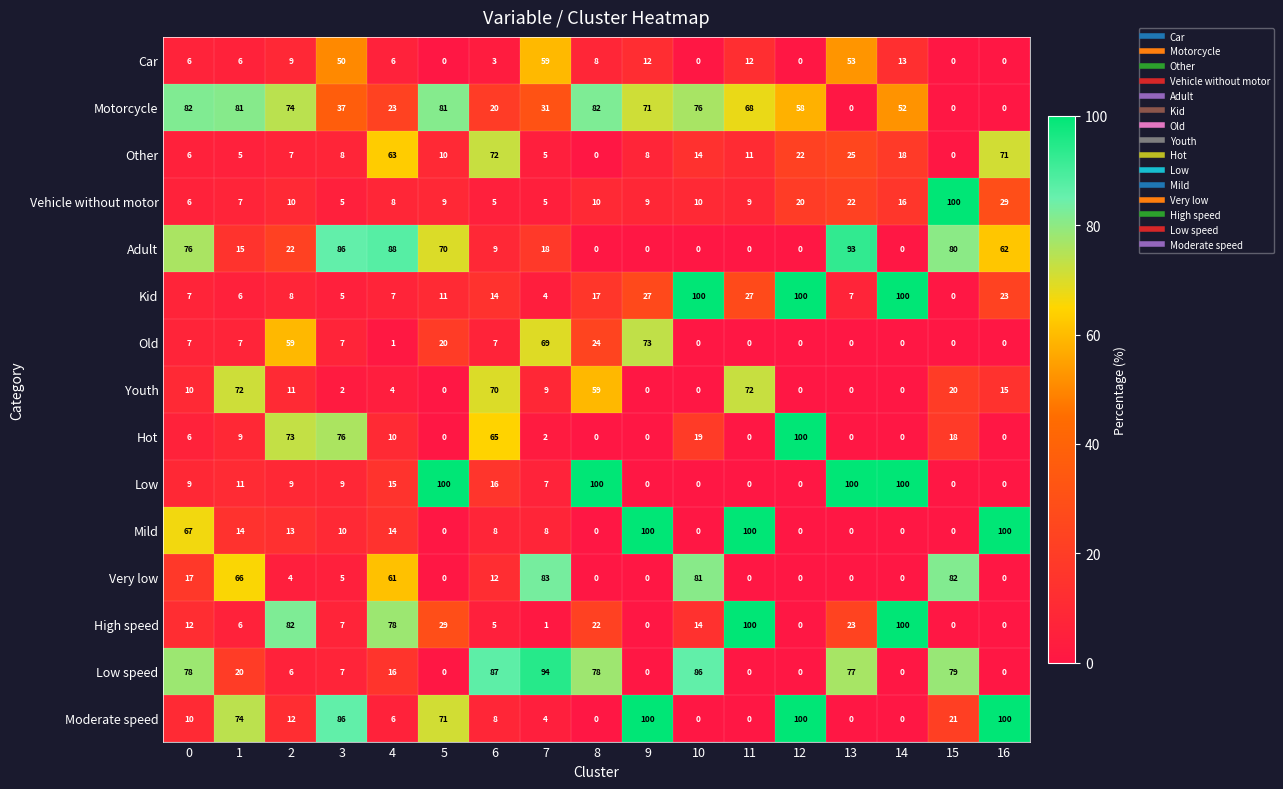

What is the sum of the Motorcycle values at 12 and 15?

58